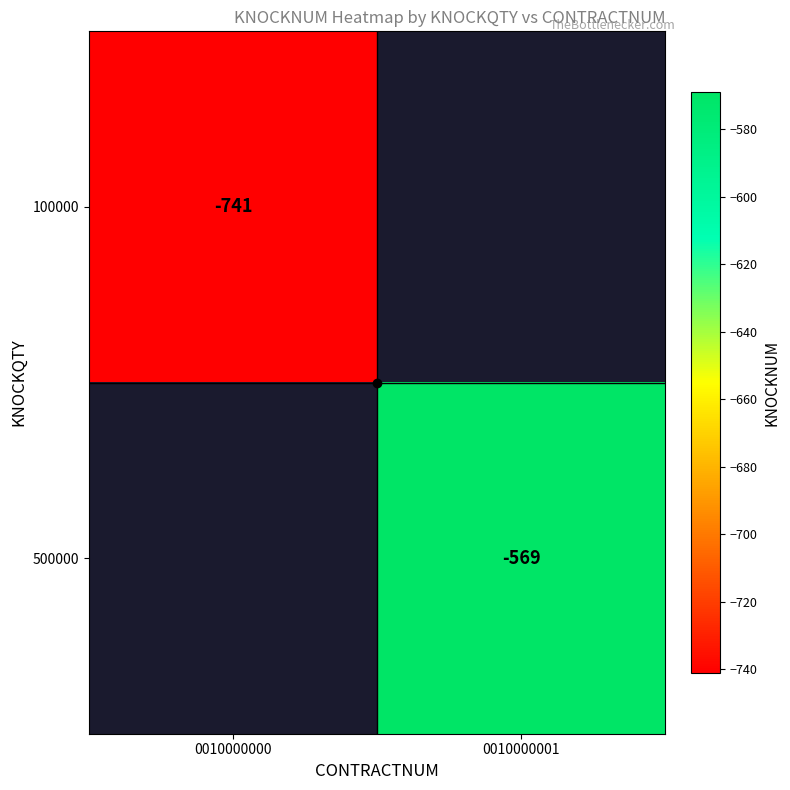

Is it true that 100000 equals -389 at 0010000000?

False